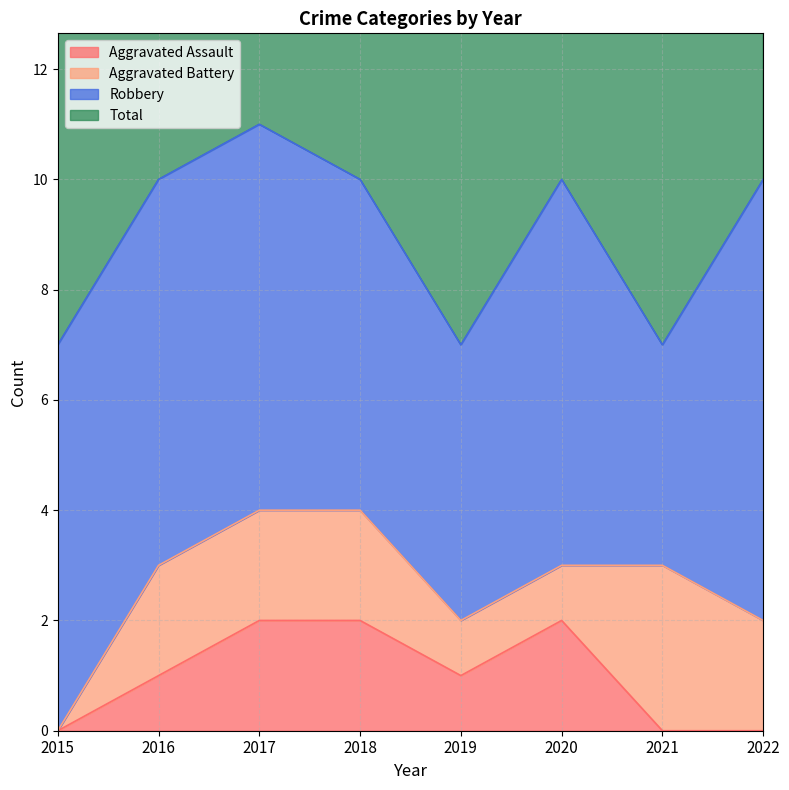

True or false: Total and Aggravated Assault cross at least once.

False